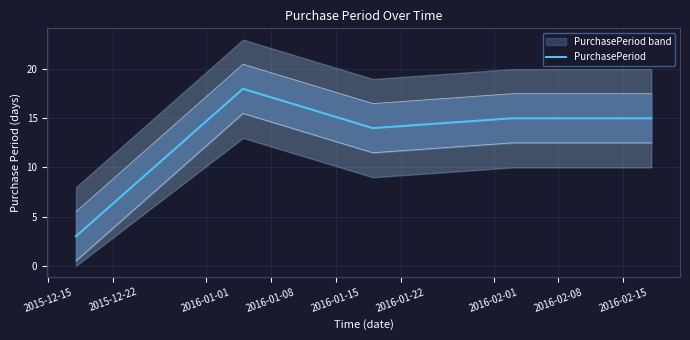

What is the lowest value of the PurchasePeriod series?

3